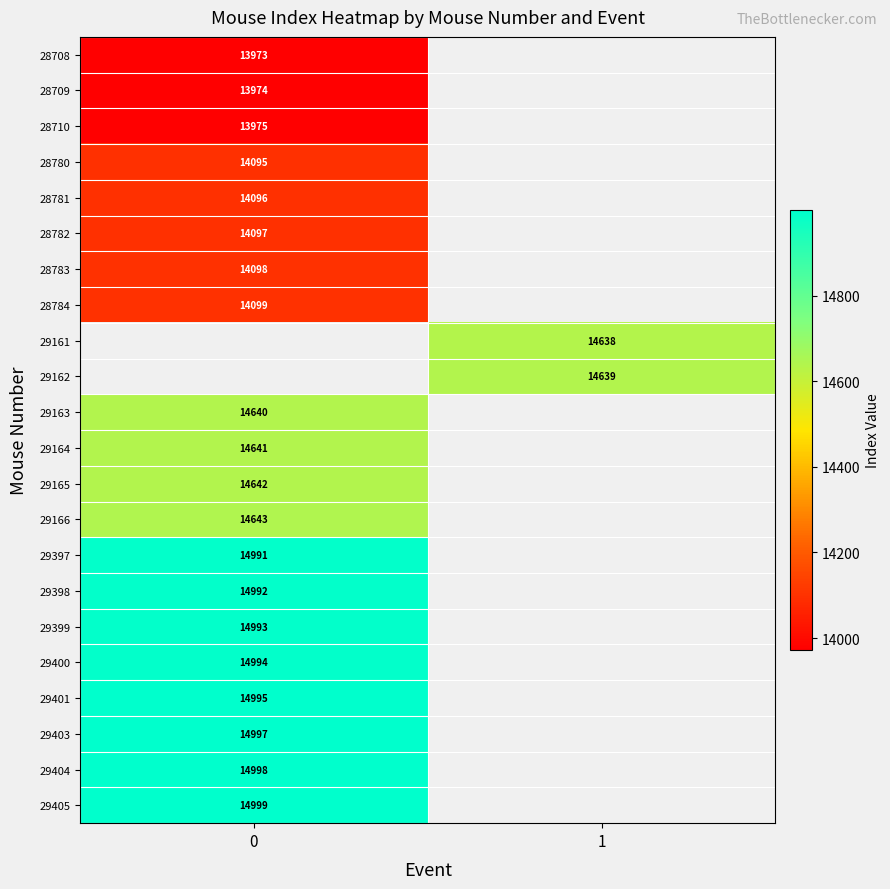

The 29399 series shows 22317.2 at 0. True or false?

False